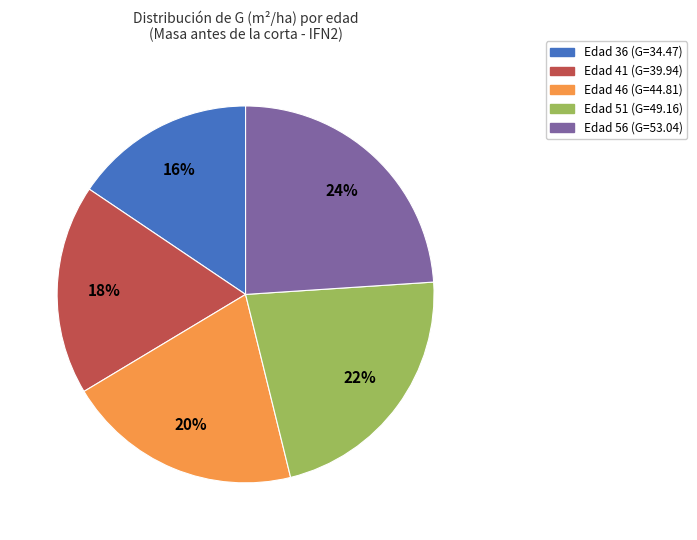

The Edad 41 (G=39.94) slice represents 18% of the pie. True or false?

True